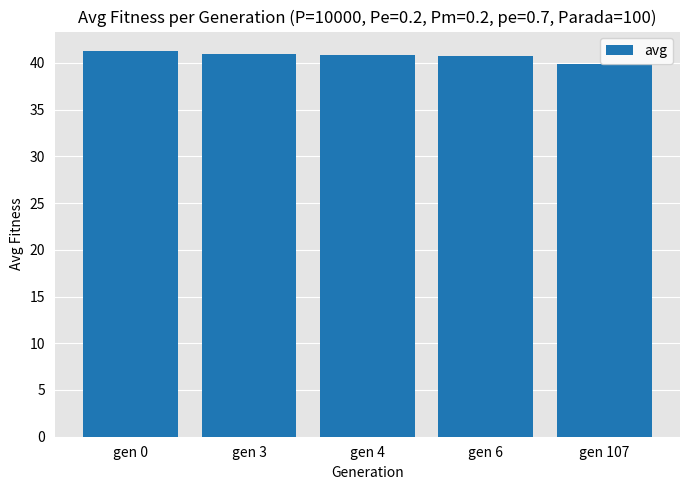

At which category does the chart reach its peak across all series?

gen 0